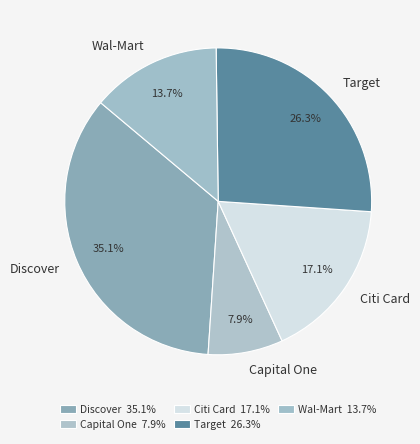

What percentage is the Discover slice, to the nearest percent?

35%